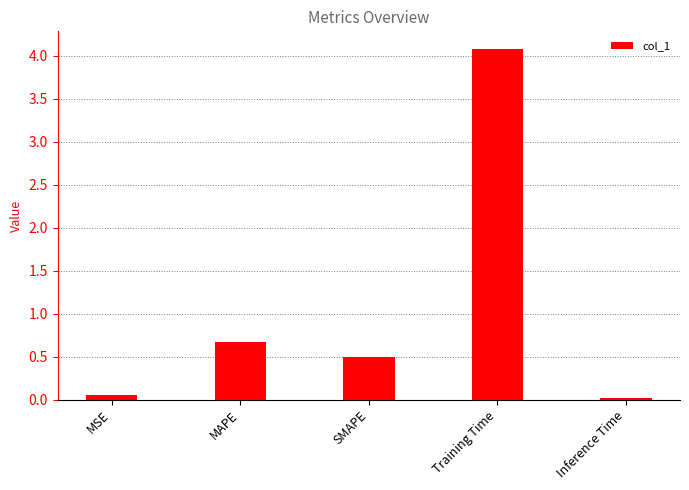

What is the value of the 2nd bar from the left?

0.7